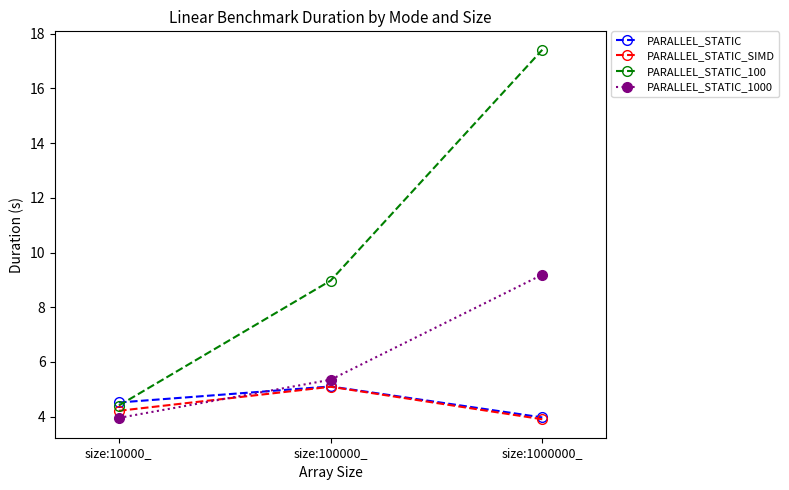

Is the value of PARALLEL_STATIC_1000 at size:100000_ greater than the value of PARALLEL_STATIC_SIMD at size:100000_?

Yes